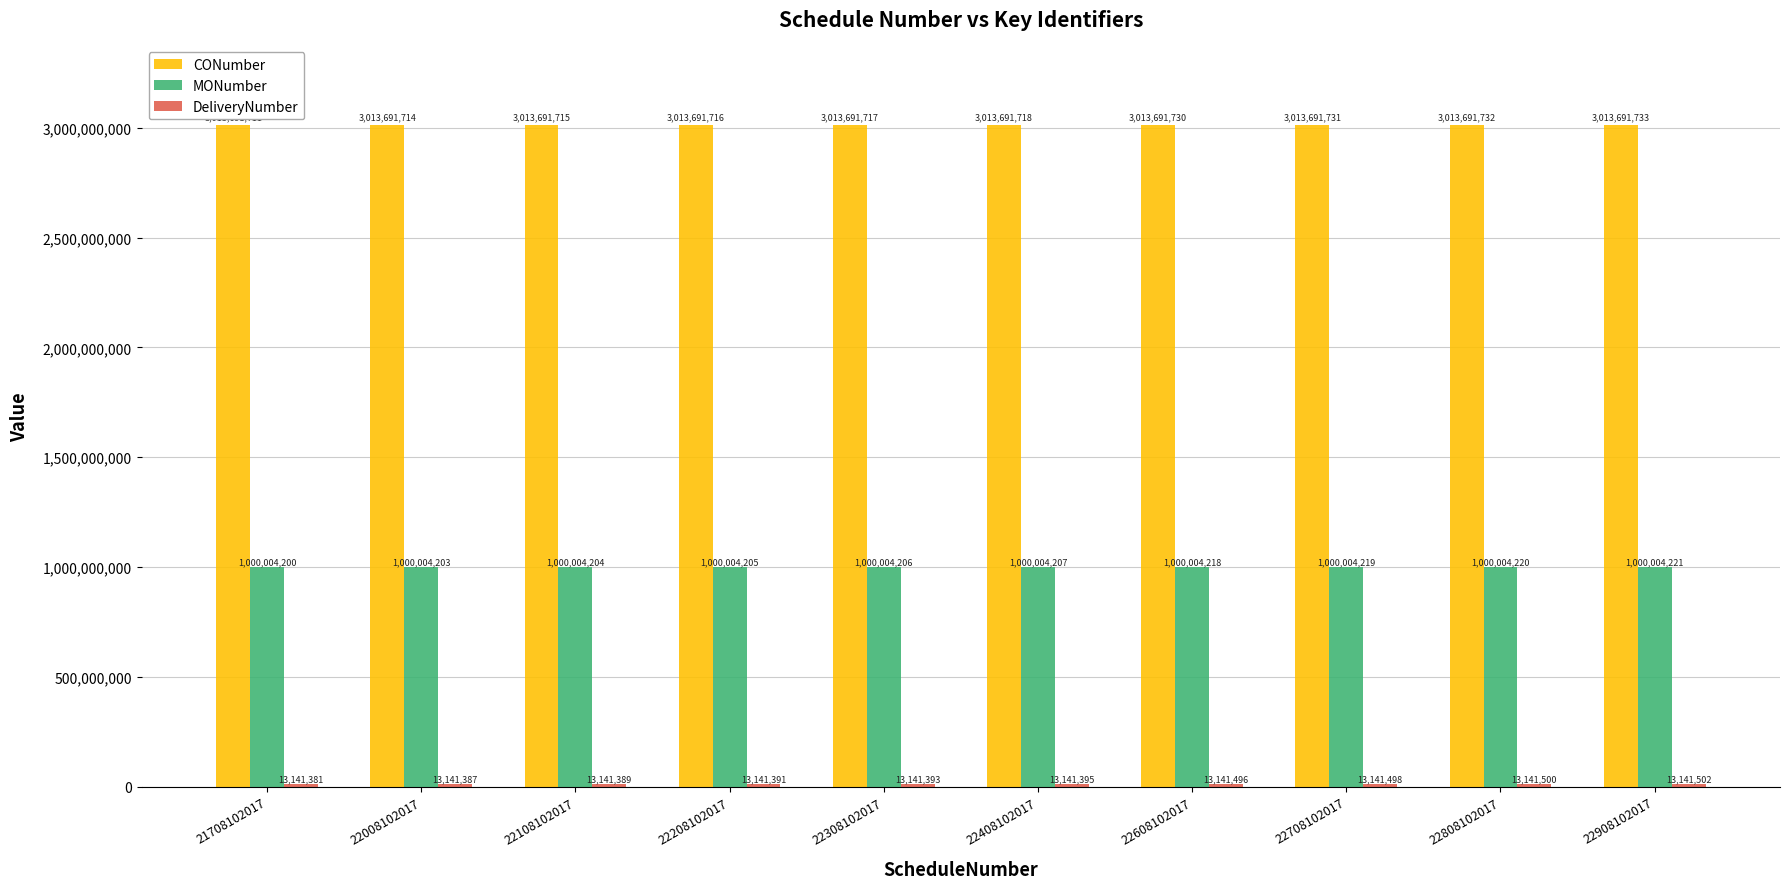

List the labels in order of MONumber value, largest first.

22908102017, 22808102017, 22708102017, 22608102017, 22408102017, 22308102017, 22208102017, 22108102017, 22008102017, 21708102017